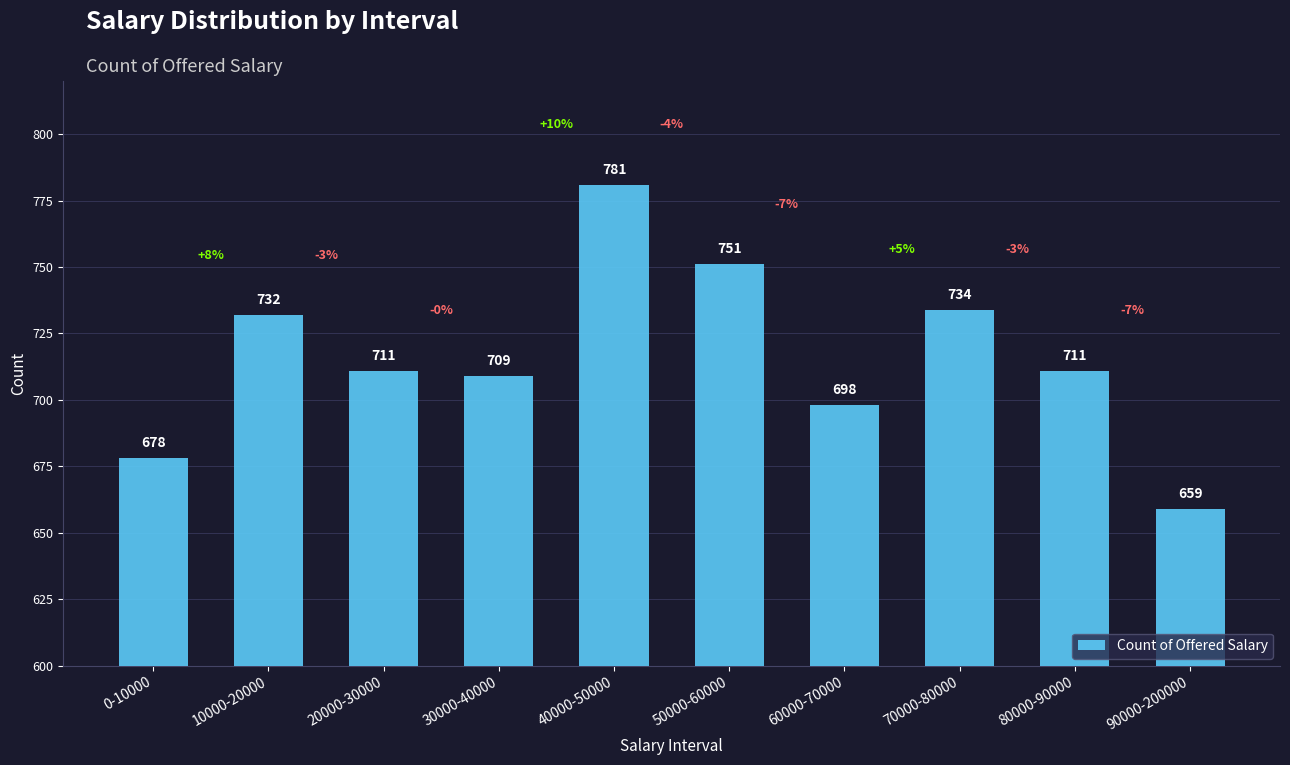

Between 80000-90000 and 50000-60000, which is larger?

50000-60000